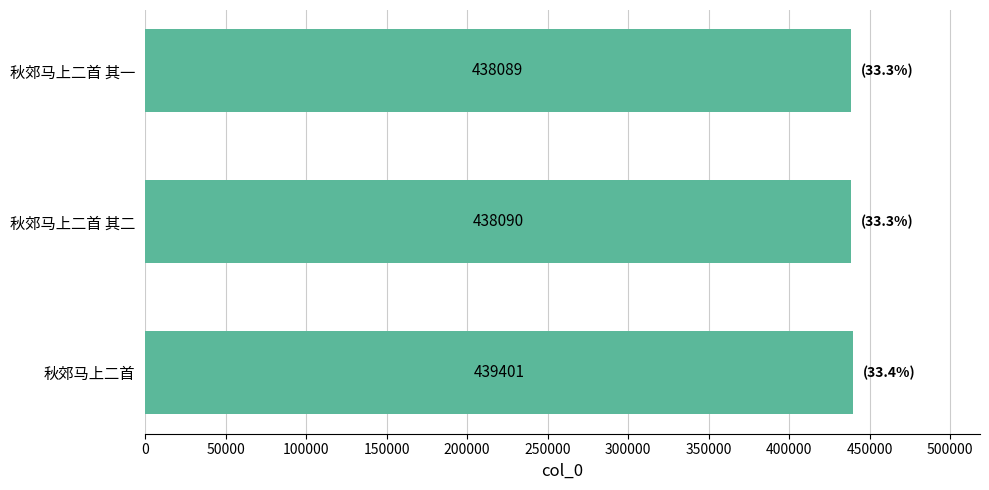

The value at 秋郊马上二首 is 439401. True or false?

True